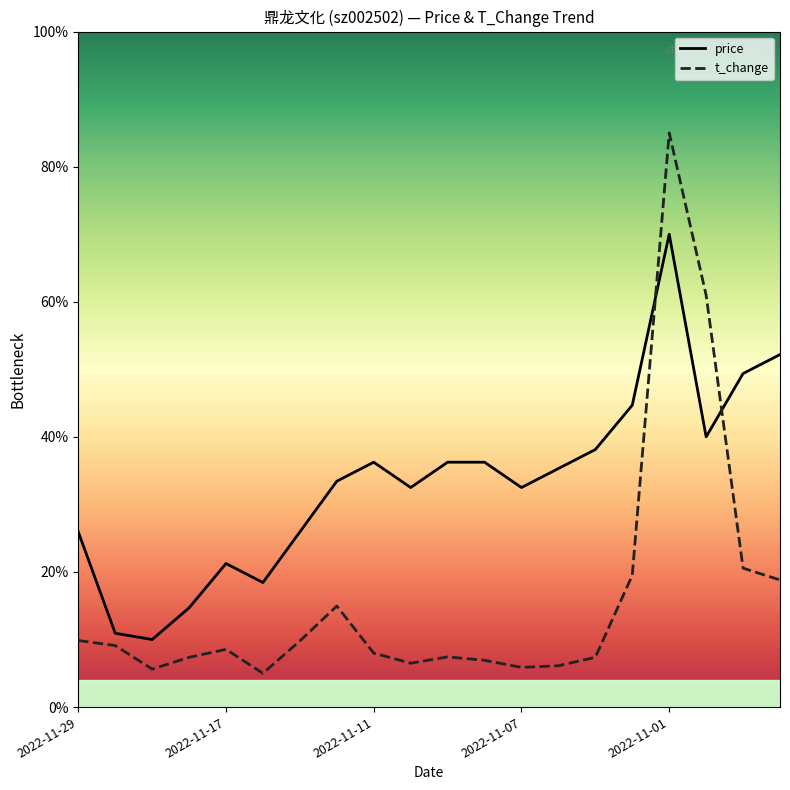

What is the highest value of the t_change series?

85.0